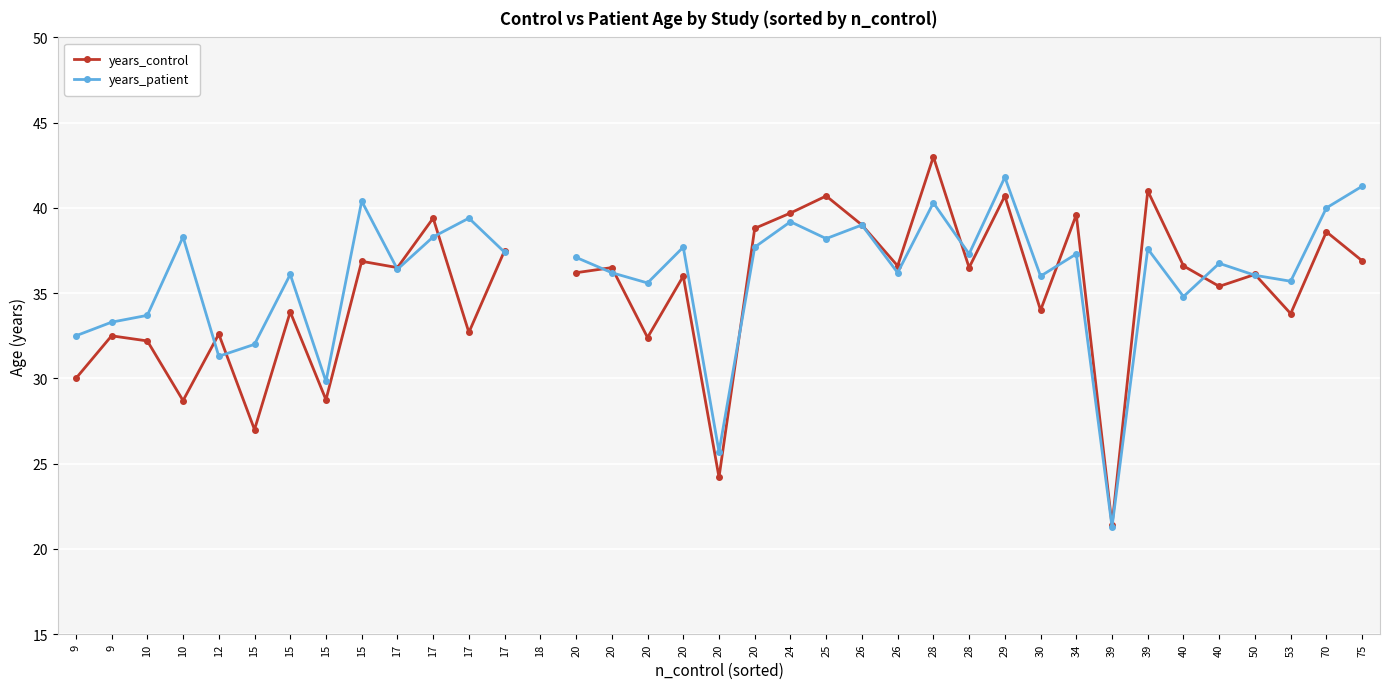

What is the maximum value shown in the chart?

43.0